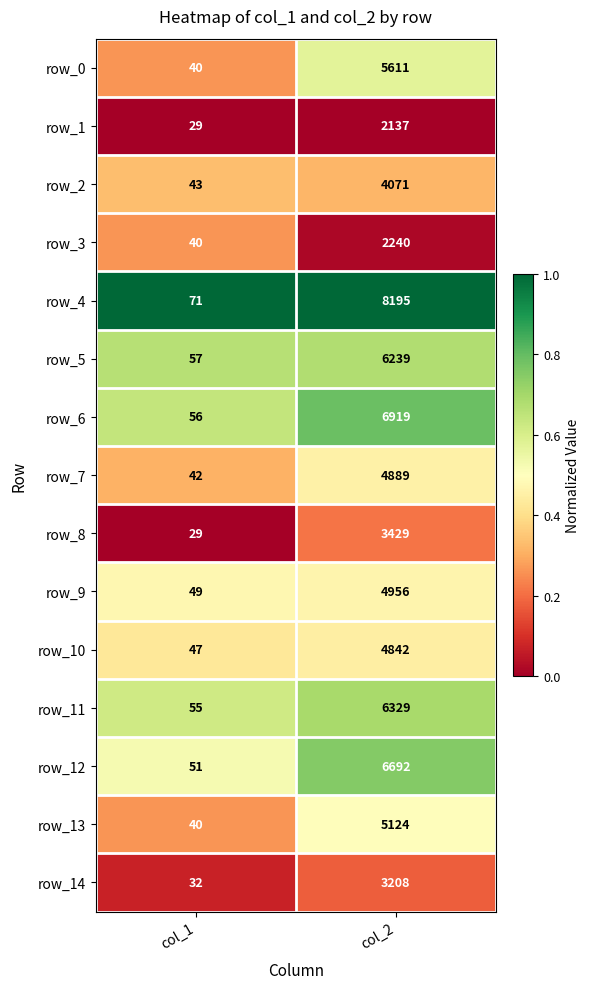

Is the value of row_13 at col_1 greater than the value of row_7 at col_2?

No